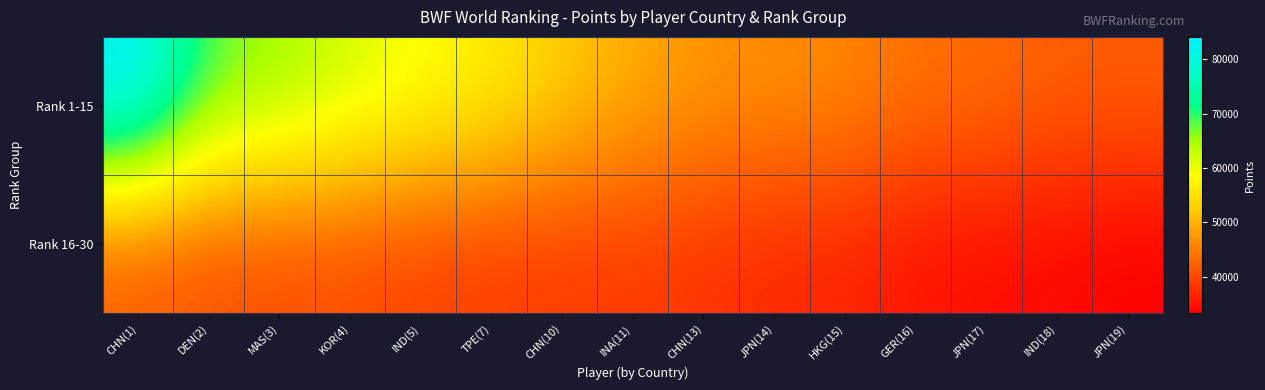

Reading right to left, what are all the values shown in this chart?

Rank 1-15: JPN(19)=42144.0	IND(18)=42160.0	JPN(17)=43501.4	GER(16)=43787.7	HKG(15)=46076.9	JPN(14)=46554.1	CHN(13)=47296.8	INA(11)=49453.4	CHN(10)=52670.0	TPE(7)=56613.0	IND(5)=59397.1	KOR(4)=62052.5	MAS(3)=65830.6	DEN(2)=67962.5	CHN(1)=84111.4
Rank 16-30: JPN(19)=33252.3	IND(18)=34009.5	JPN(17)=34478.6	GER(16)=35096.3	HKG(15)=36683.2	JPN(14)=37028.0	CHN(13)=38193.3	INA(11)=38721.6	CHN(10)=38727.2	TPE(7)=38950.0	IND(5)=39293.8	KOR(4)=40340.0	MAS(3)=40435.9	DEN(2)=40663.6	CHN(1)=41580.1